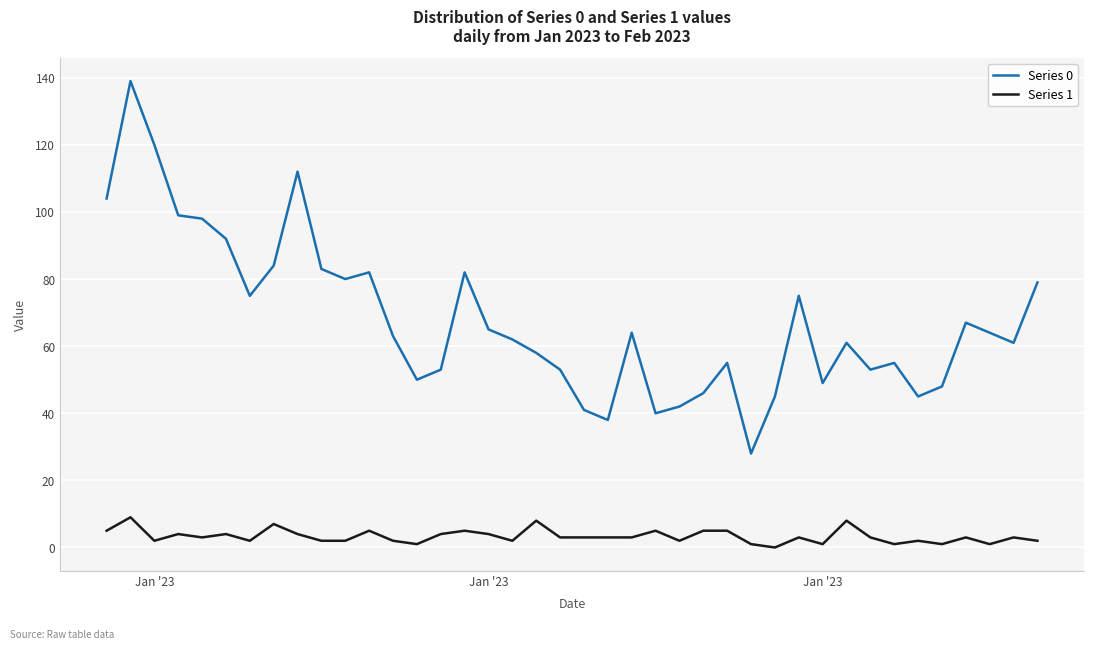

What is the average value of the Series 0 series?

68